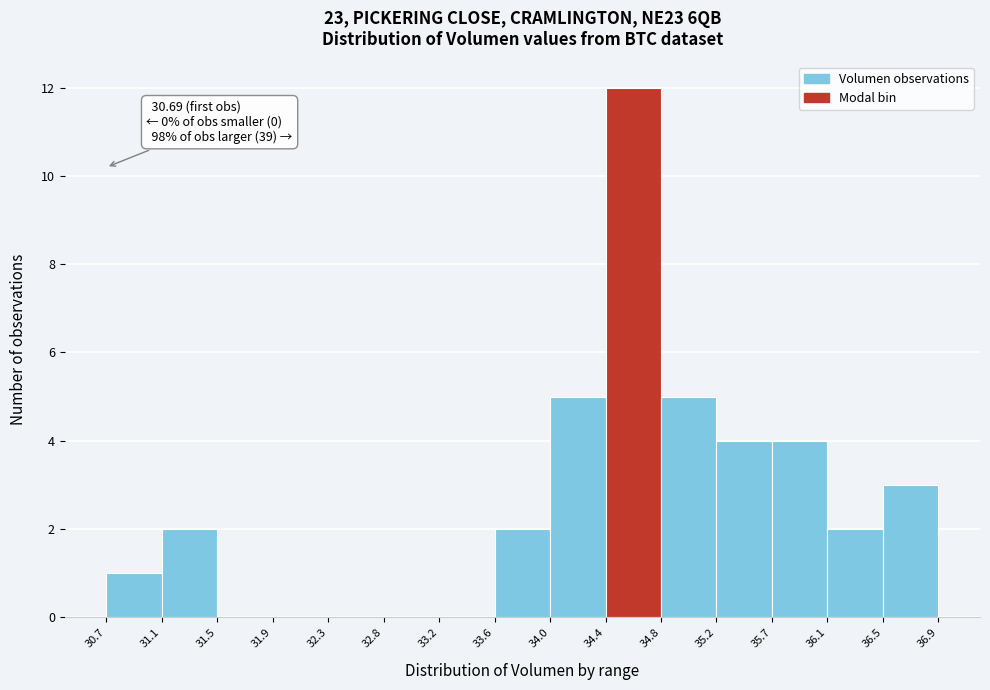

Which range on the x-axis has the tallest bar?

34.4 to 34.8